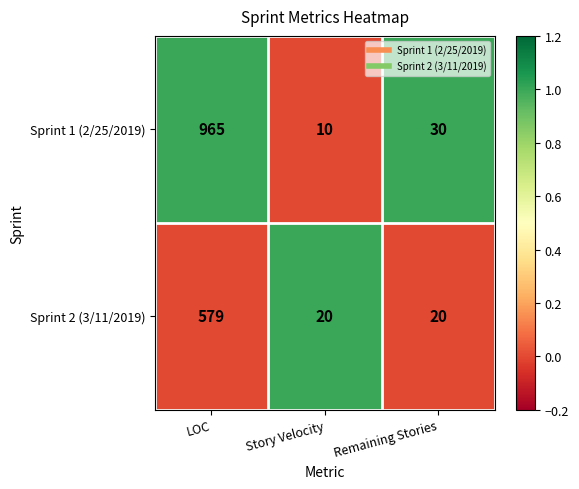

Which series has the largest range (max minus min)?

Sprint 1 (2/25/2019)